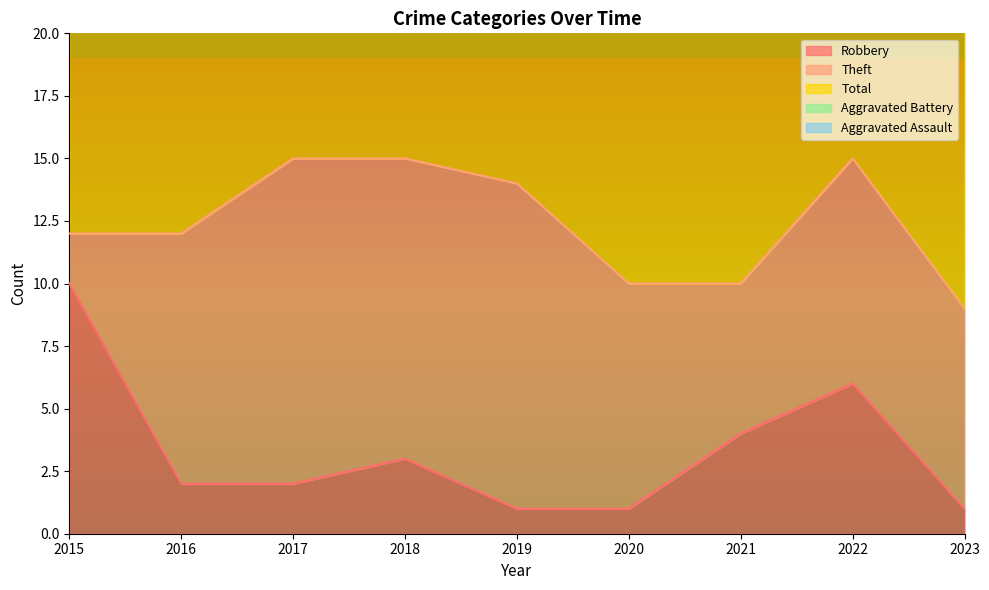

Count the Aggravated Assault values in the range 0 to 1.

8